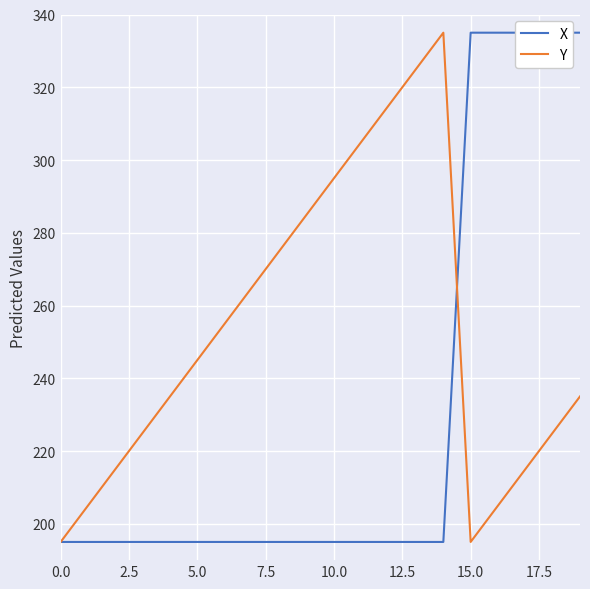

How many values in the Y series are below 245?

10